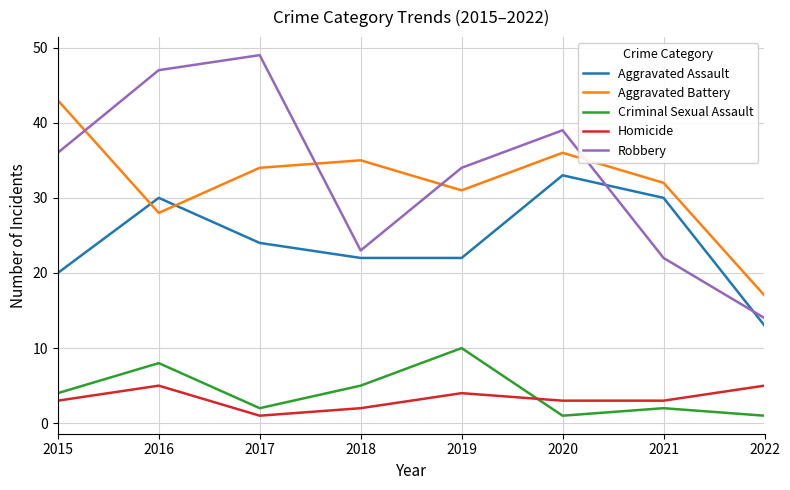

True or false: Aggravated Assault has more than 2 points higher than both neighbors.

False